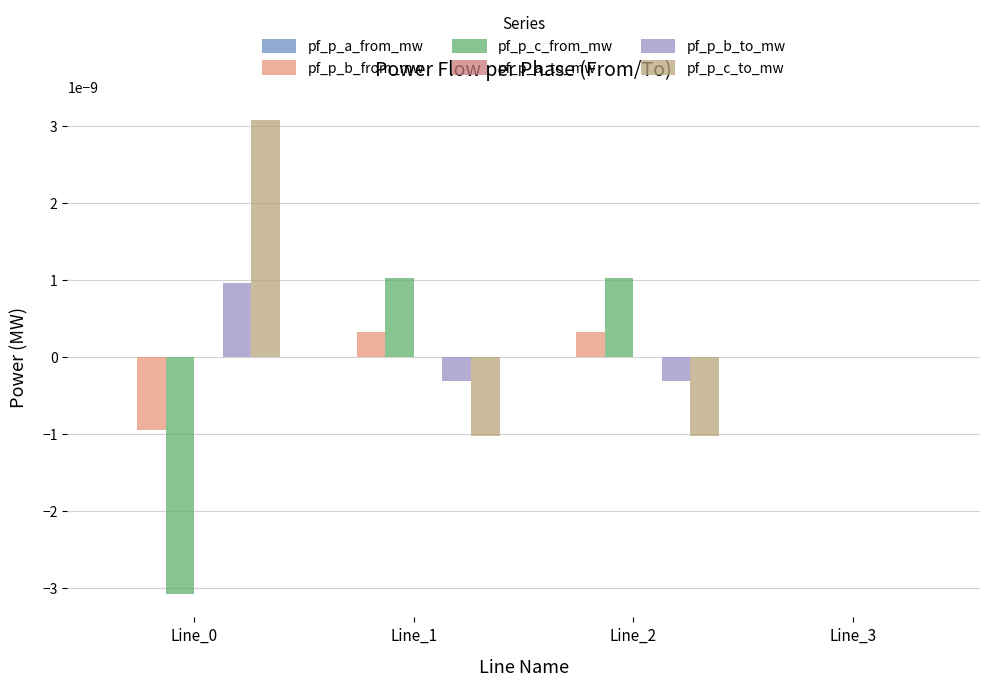

Which series has the largest total across all categories?

pf_p_c_to_mw